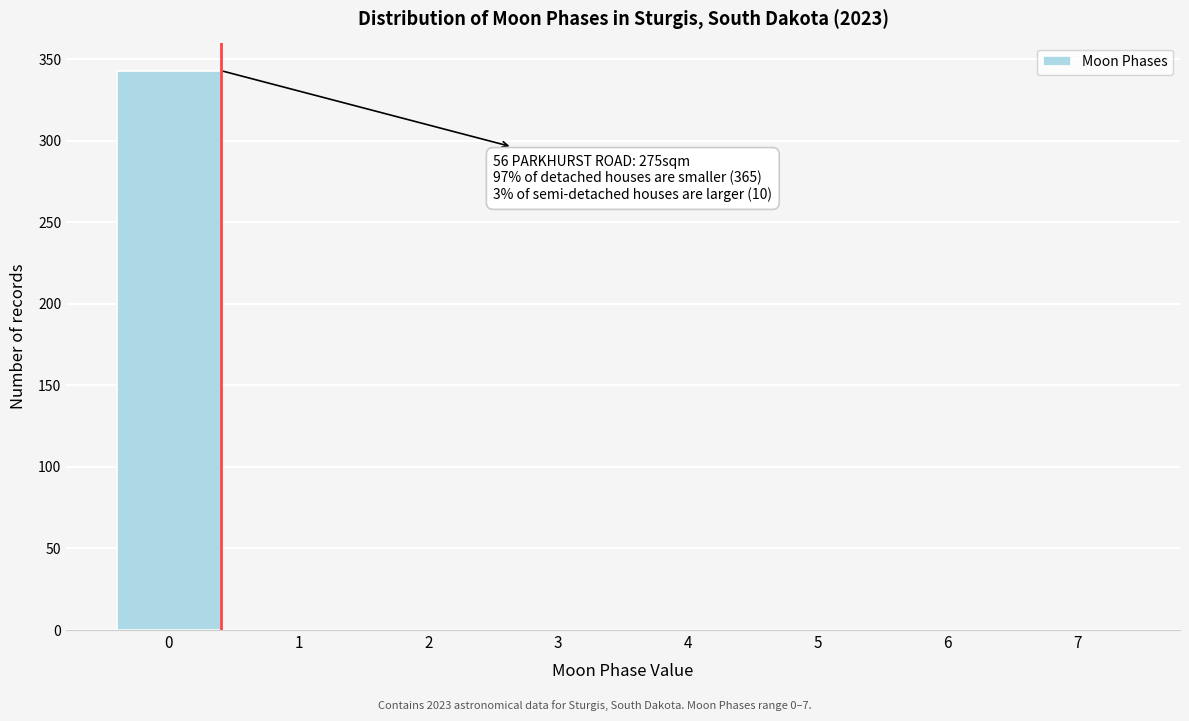

Which range on the x-axis has the tallest bar?

-0.5 to 0.5